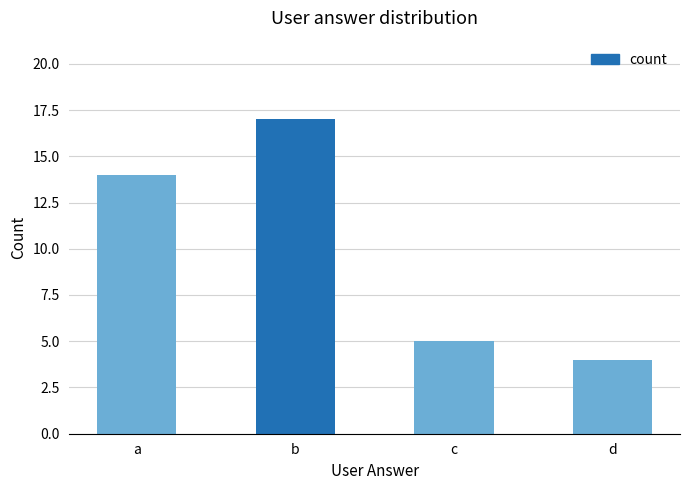

What is the difference between the values at a and b?

3